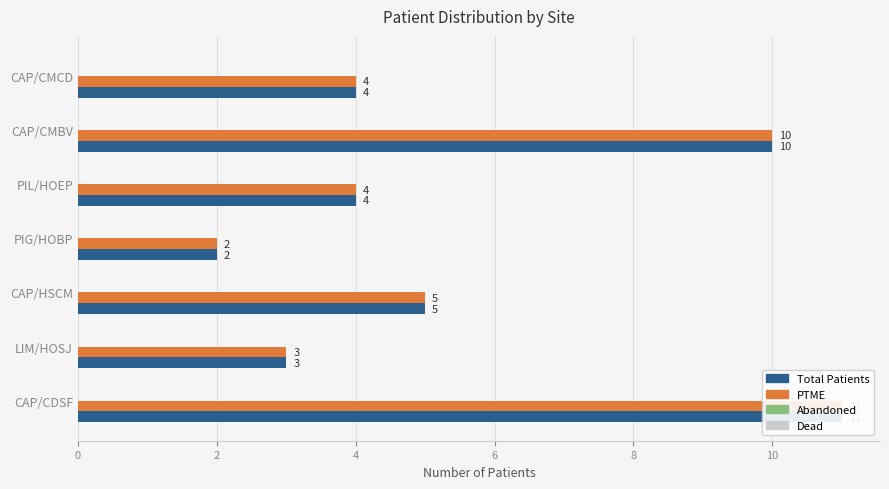

Which series changed the most between 2 and 8?

Total Patients